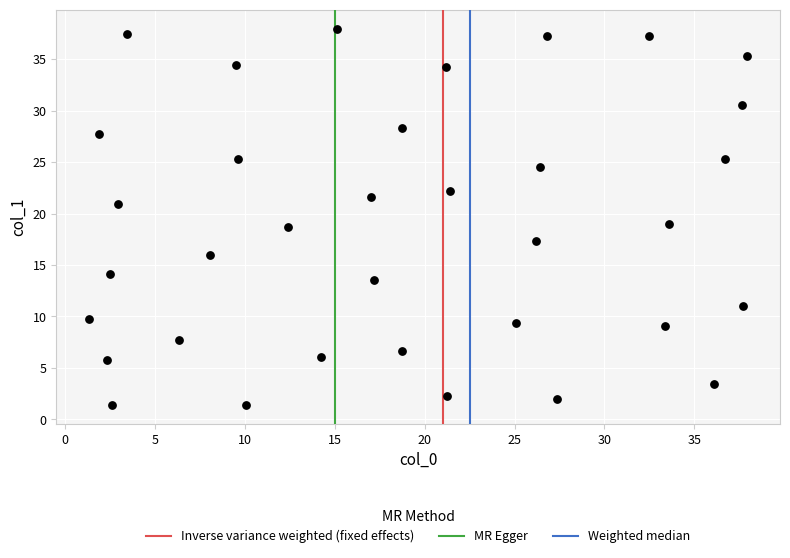

What is the range of X values (max minus min)?

36.6